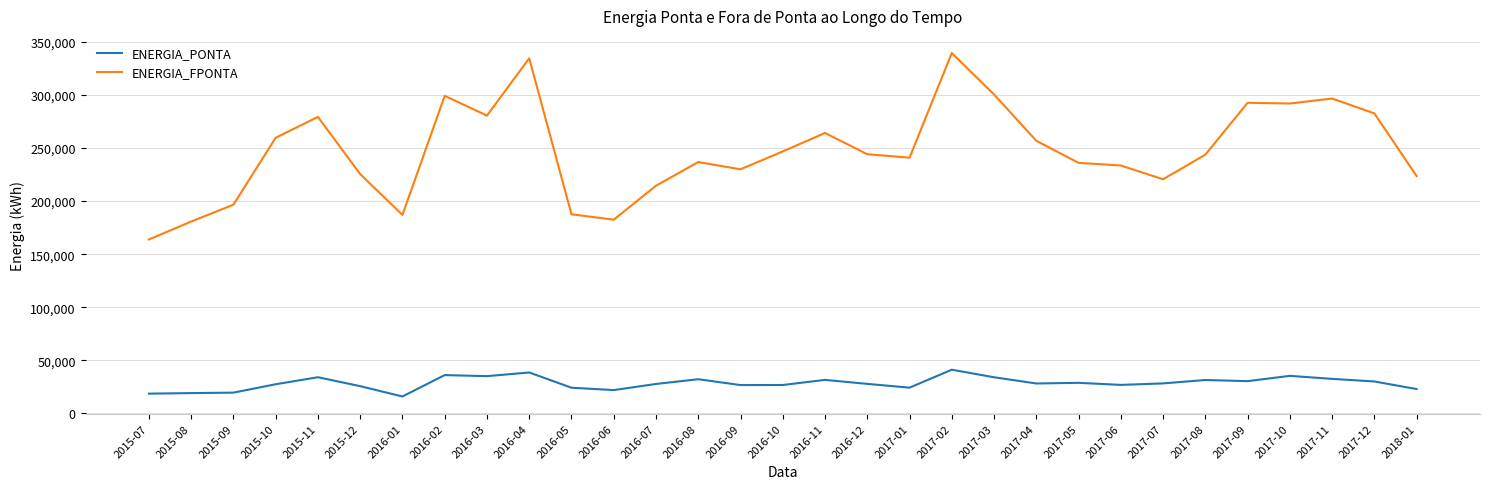

What is the difference between the highest and lowest values at 2016-11?

232588